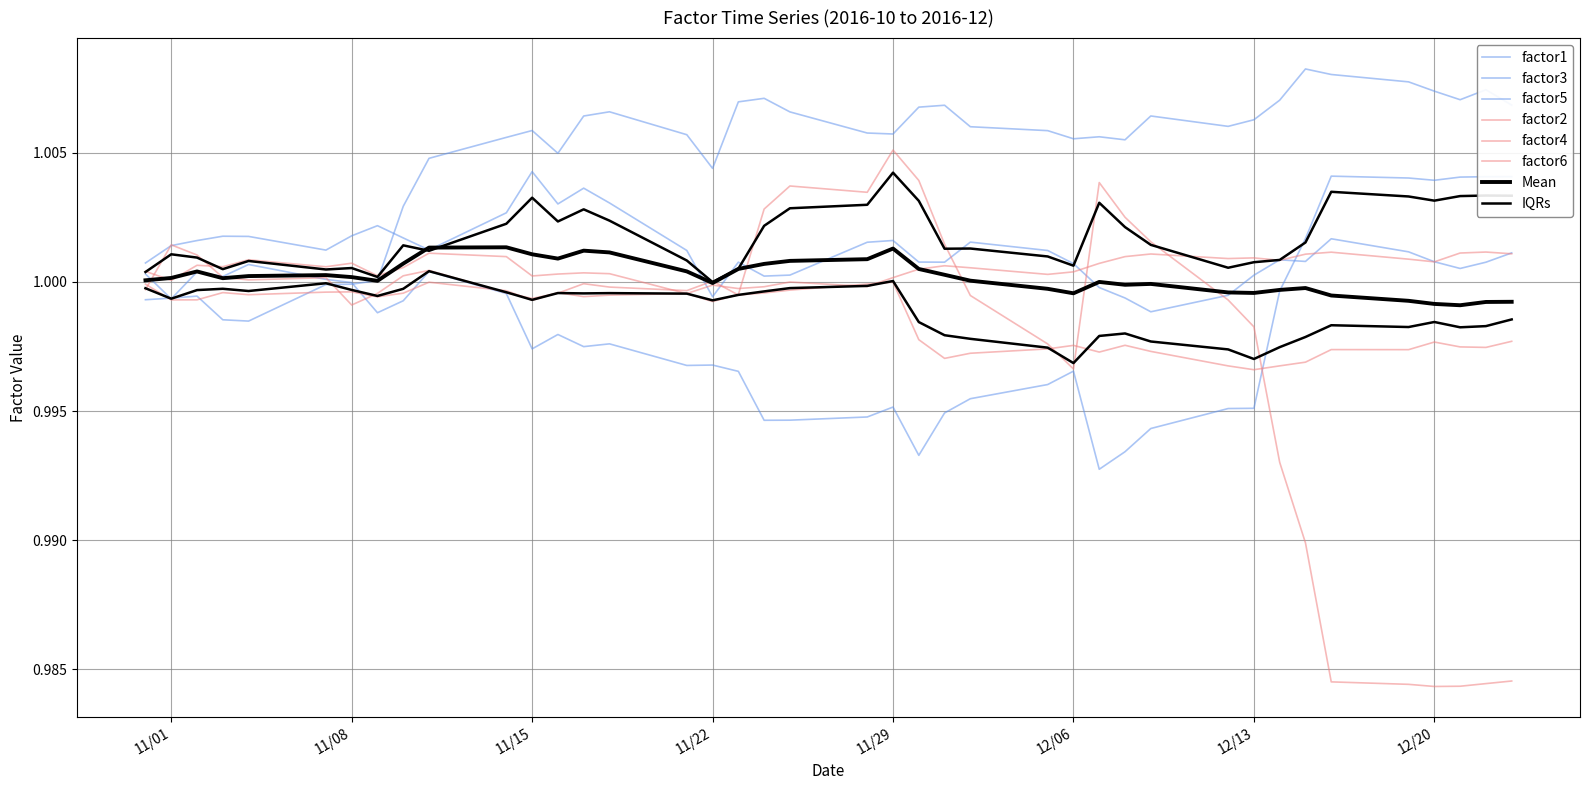

What is the sum of all factor4 values?

40.0